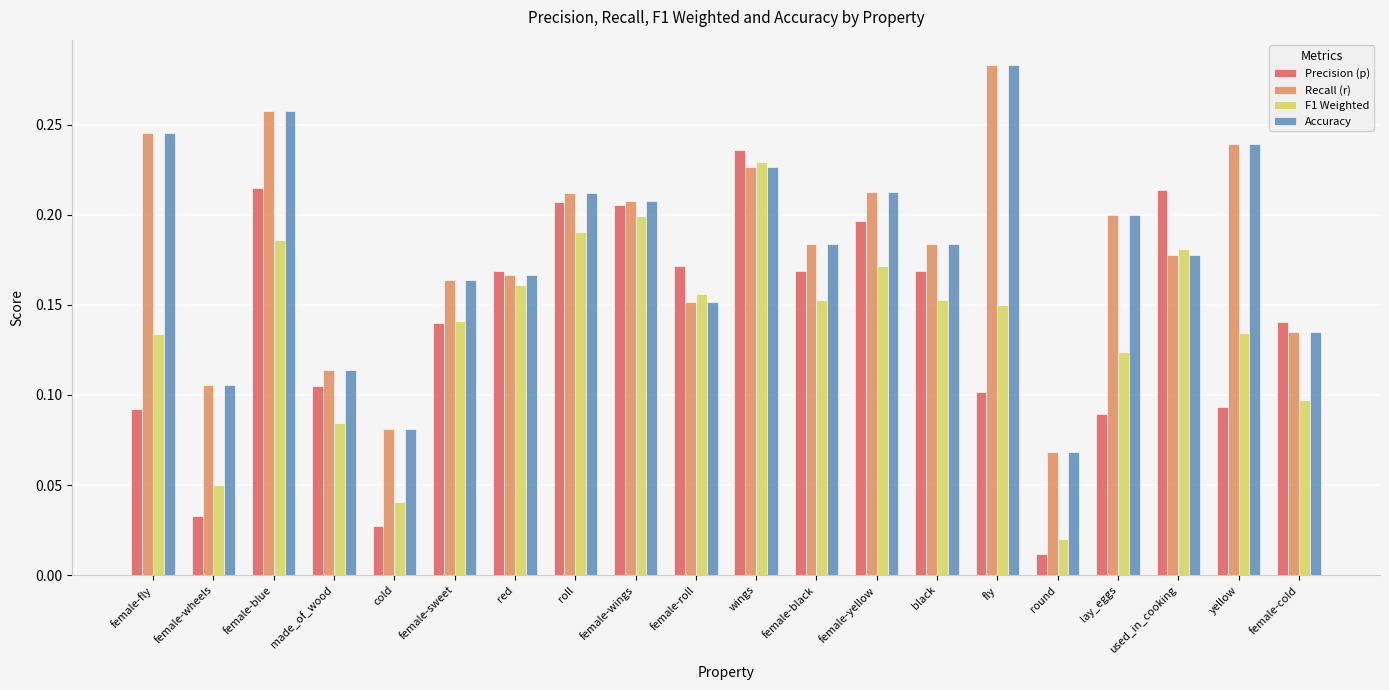

Which category has the highest value in the Precision (p) series?

wings